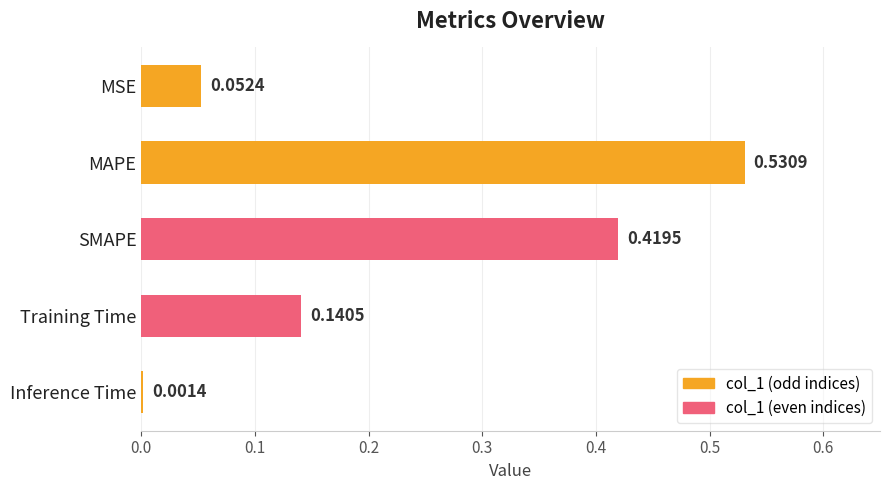

What is the change in value from SMAPE to Inference Time?

-0.4